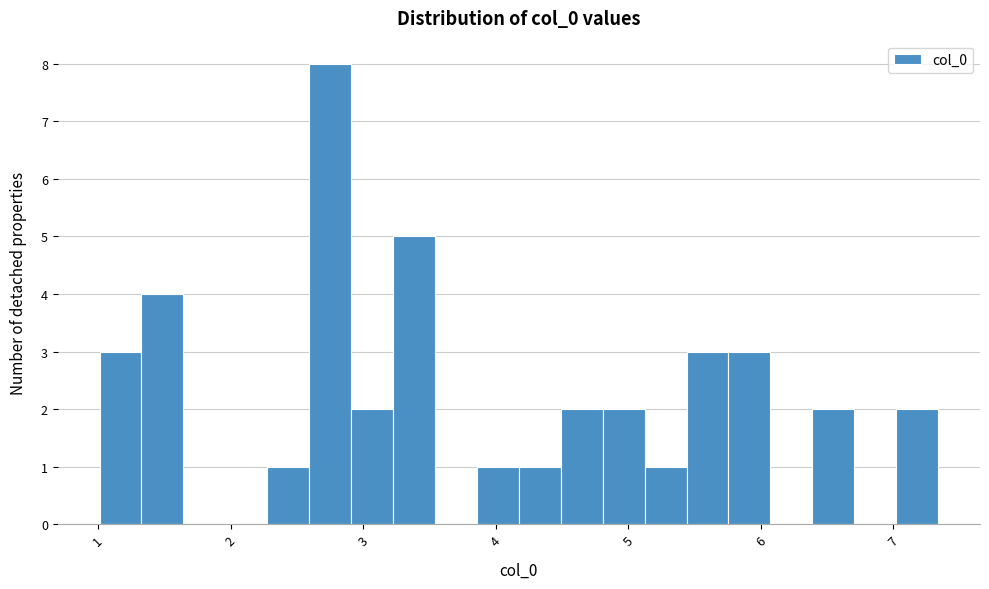

Around what value on the x-axis is the tallest bar? Give the approximate position of its centre, as read against the axis.

2.7